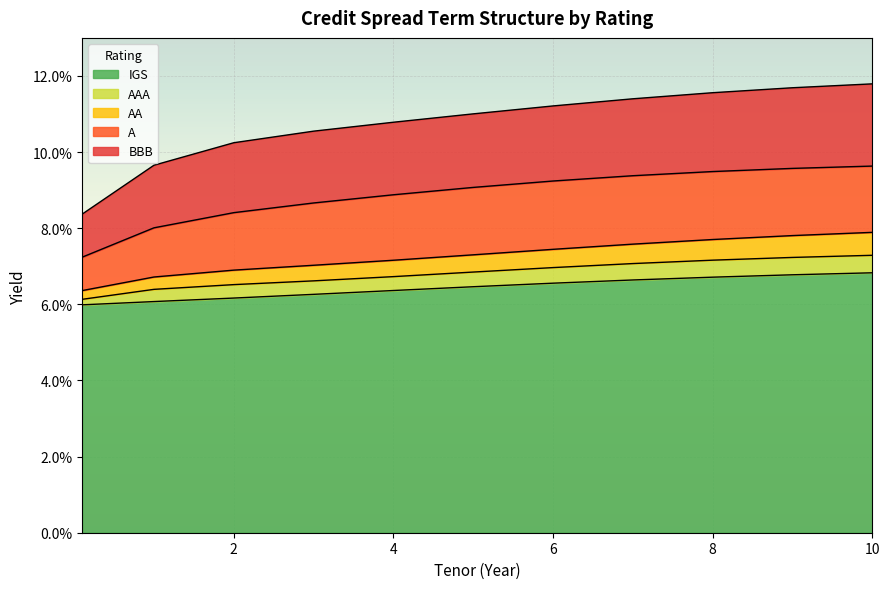

True or false: AA and AAA intersect in this chart.

False